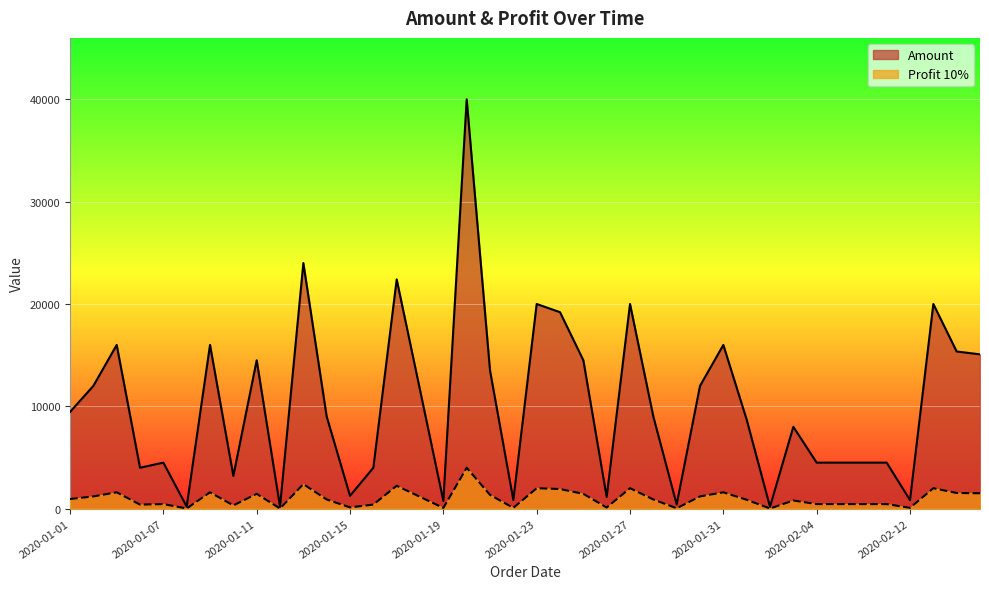

At how many categories does at least one series exceed 18628?

7